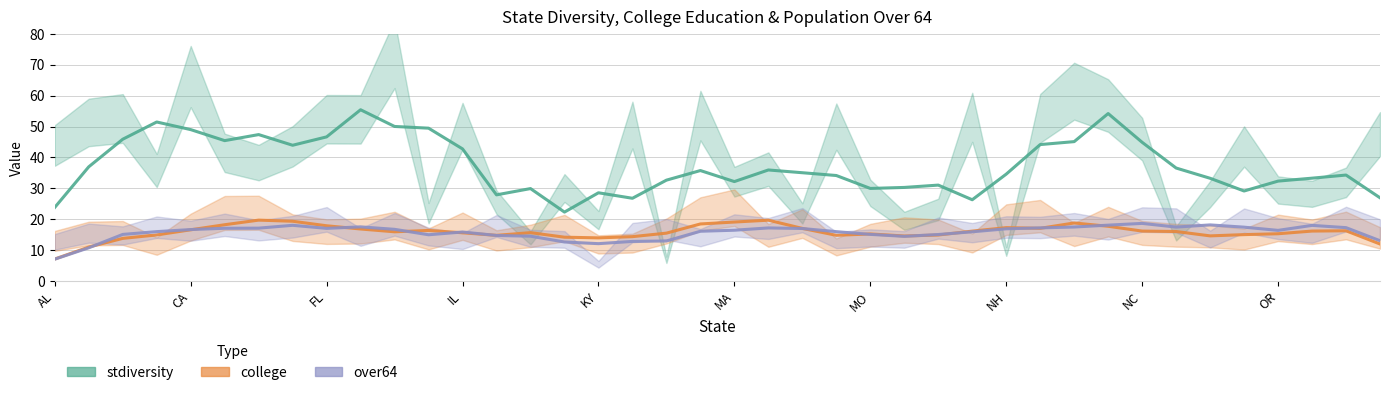

How many lines are shown in the chart?

3